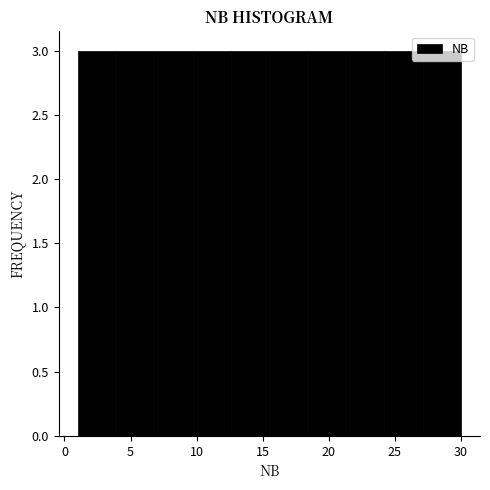

Reading left to right, list every bar in this chart as the range it spans on the x-axis followed by its height. Neither the bar edges nor the heights are printed on the chart, so give them approximately, as read against the axes.

1.0 to 3.9: 3
3.9 to 6.8: 3
6.8 to 9.7: 3
9.7 to 12.6: 3
12.6 to 15.5: 3
15.5 to 18.4: 3
18.4 to 21.3: 3
21.3 to 24.2: 3
24.2 to 27.1: 3
27.1 to 30.0: 3